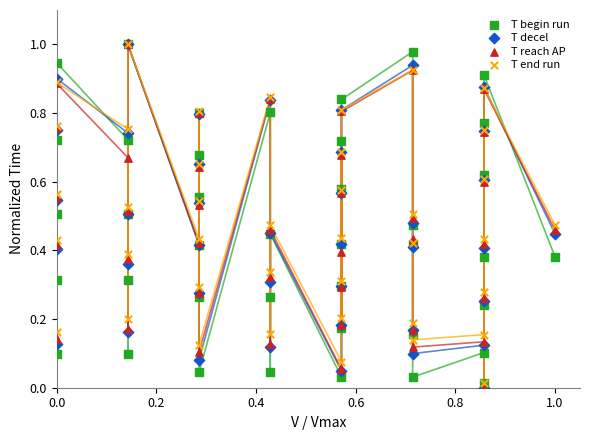

What are all the series names shown in the legend?

T begin run, T decel, T reach AP, T end run